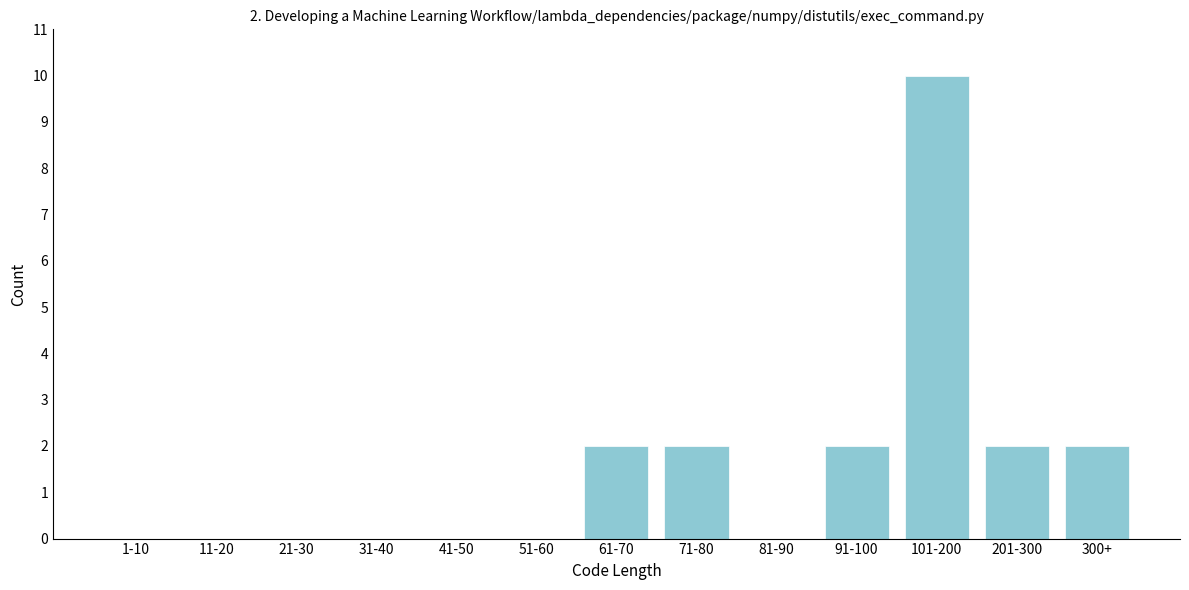

Reading left to right, what are all the values shown in this chart?

1-10=0	11-20=0	21-30=0	31-40=0	41-50=0	51-60=0	61-70=2	71-80=2	81-90=0	91-100=2	101-200=10	201-300=2	300+=2